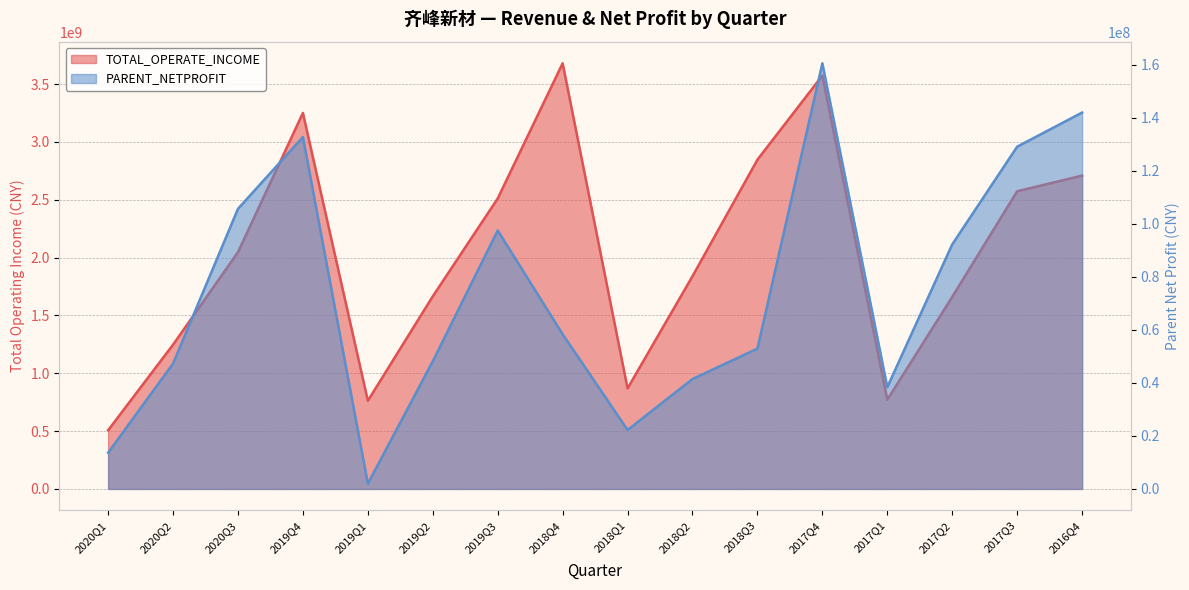

Is it true that TOTAL_OPERATE_INCOME equals 481590912.4 at 2020Q2?

False